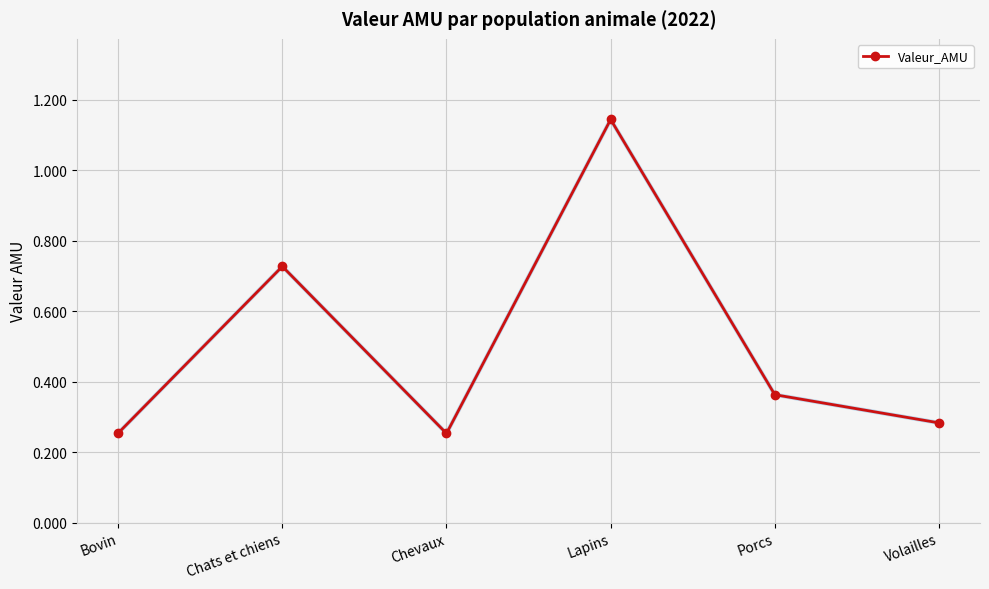

Count the values in the range 0 to 1.

5